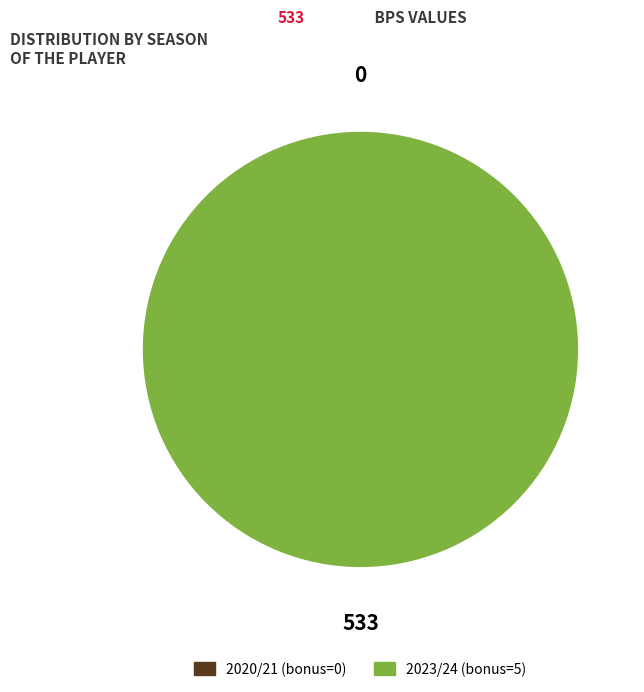

Which slice represents more than half of the pie?

2023/24 (bonus=5)